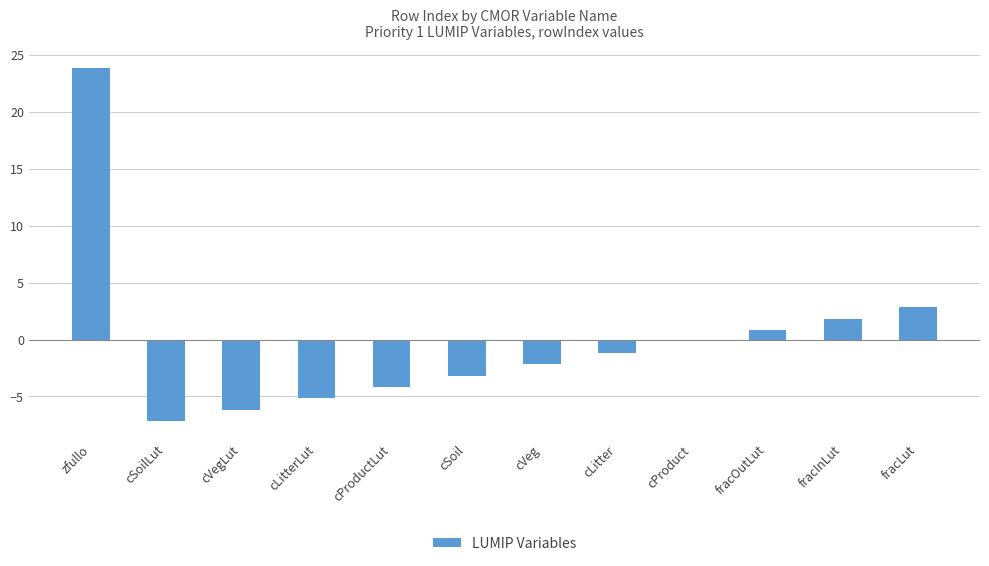

The chart shows a value of 4.4 at fracLut. True or false?

False